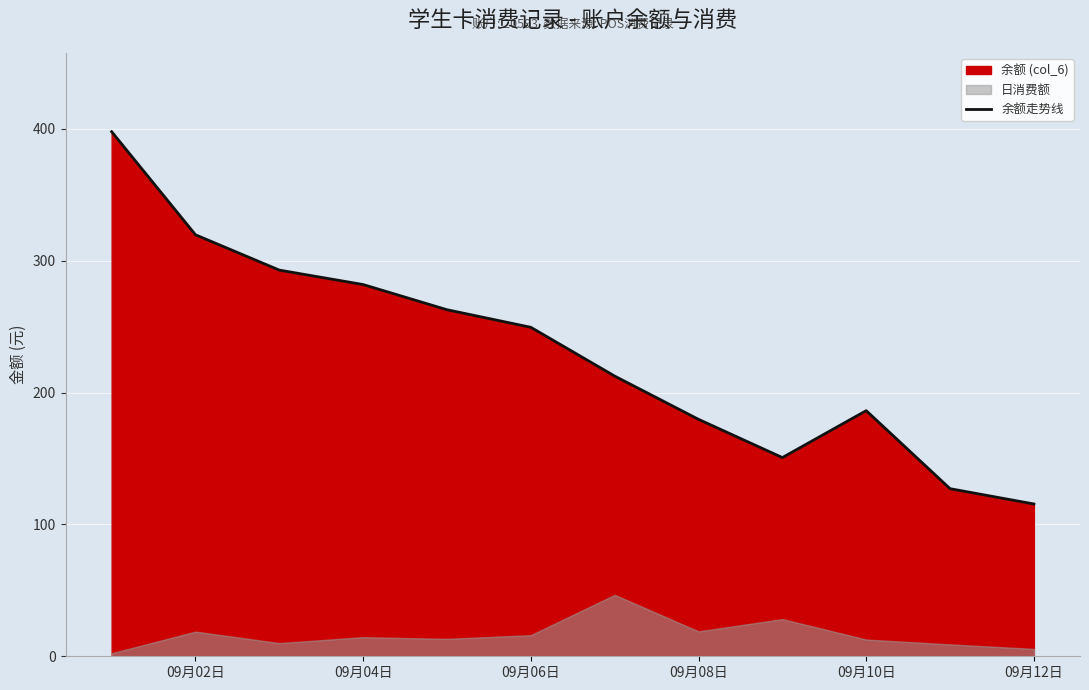

What is the maximum value for 余额走势线?

397.9